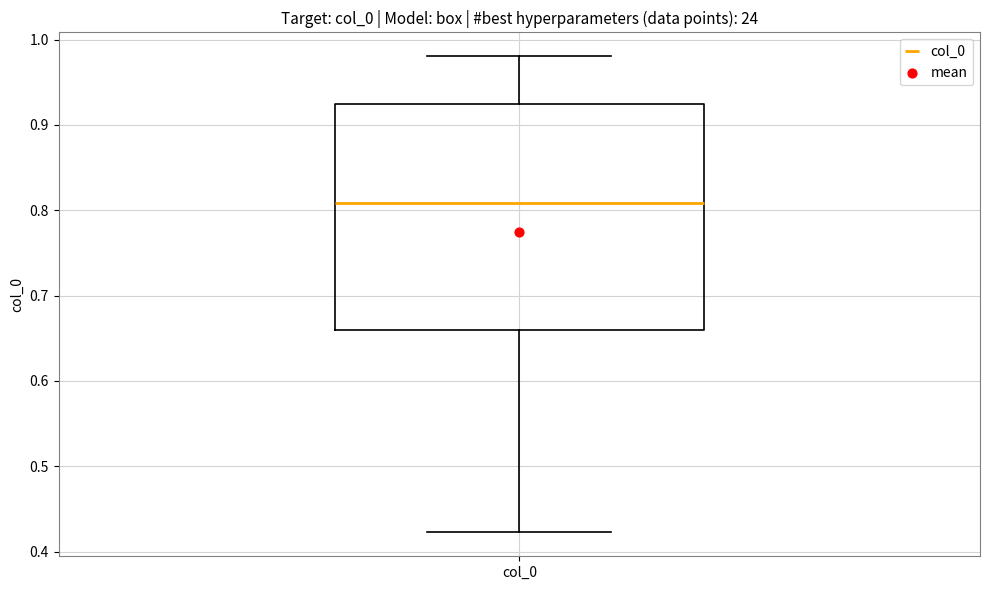

Transcribe this box plot: give where the median line is, the range the box spans, and where the two whiskers end, as read against the y-axis. The values are not printed on the chart, so give them approximately, as read against the axis.

median 0.81, box 0.66 to 0.92, whiskers 0.42 to 0.98